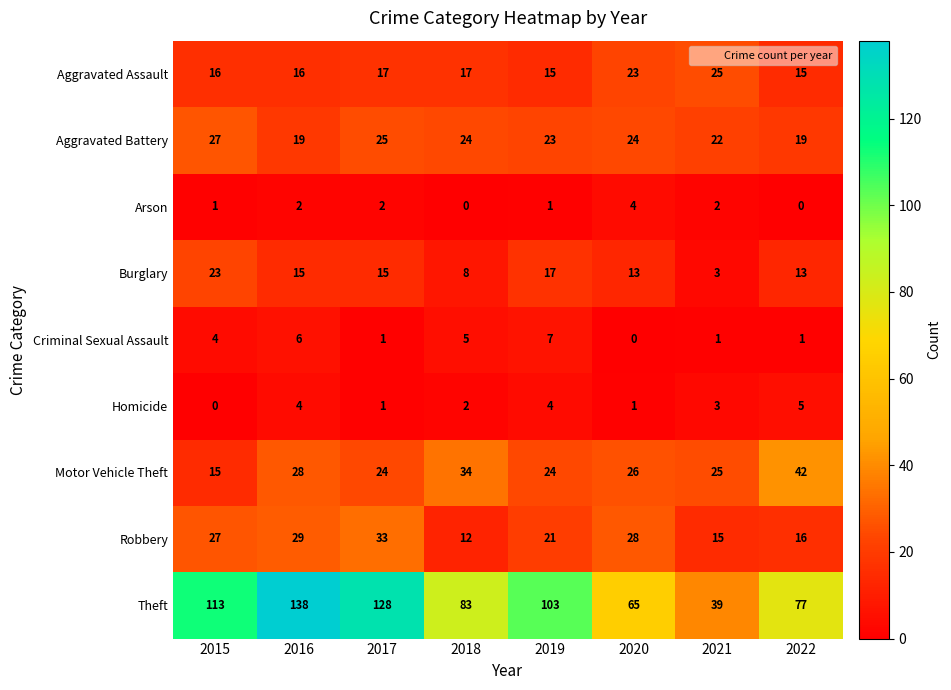

What is the sum of the Theft values at 2016 and 2015?

251